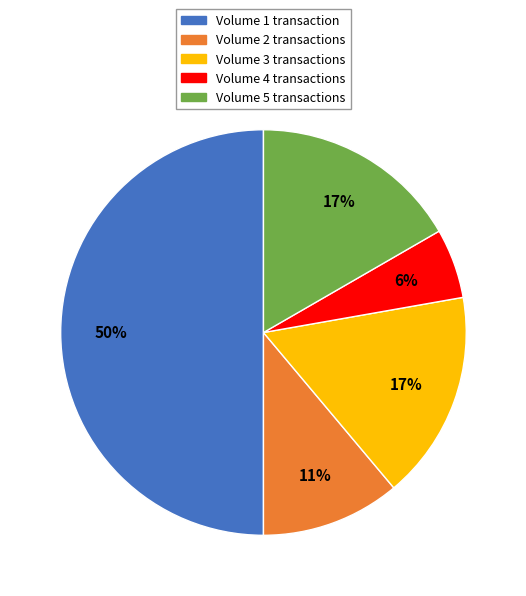

How many slices are in this pie chart?

5